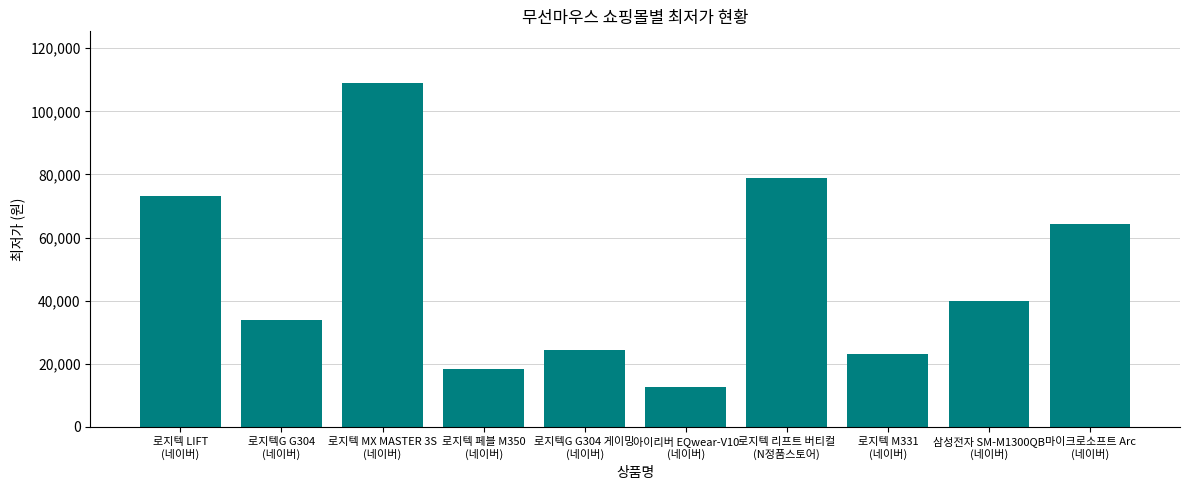

List the labels in order of value, largest first.

로지텍 MX MASTER 3S
(네이버), 로지텍 리프트 버티컬
(N정품스토어), 로지텍 LIFT
(네이버), 마이크로소프트 Arc
(네이버), 삼성전자 SM-M1300QB
(네이버), 로지텍G G304
(네이버), 로지텍G G304 게이밍
(네이버), 로지텍 M331
(네이버), 로지텍 페블 M350
(네이버), 아이리버 EQwear-V10
(네이버)